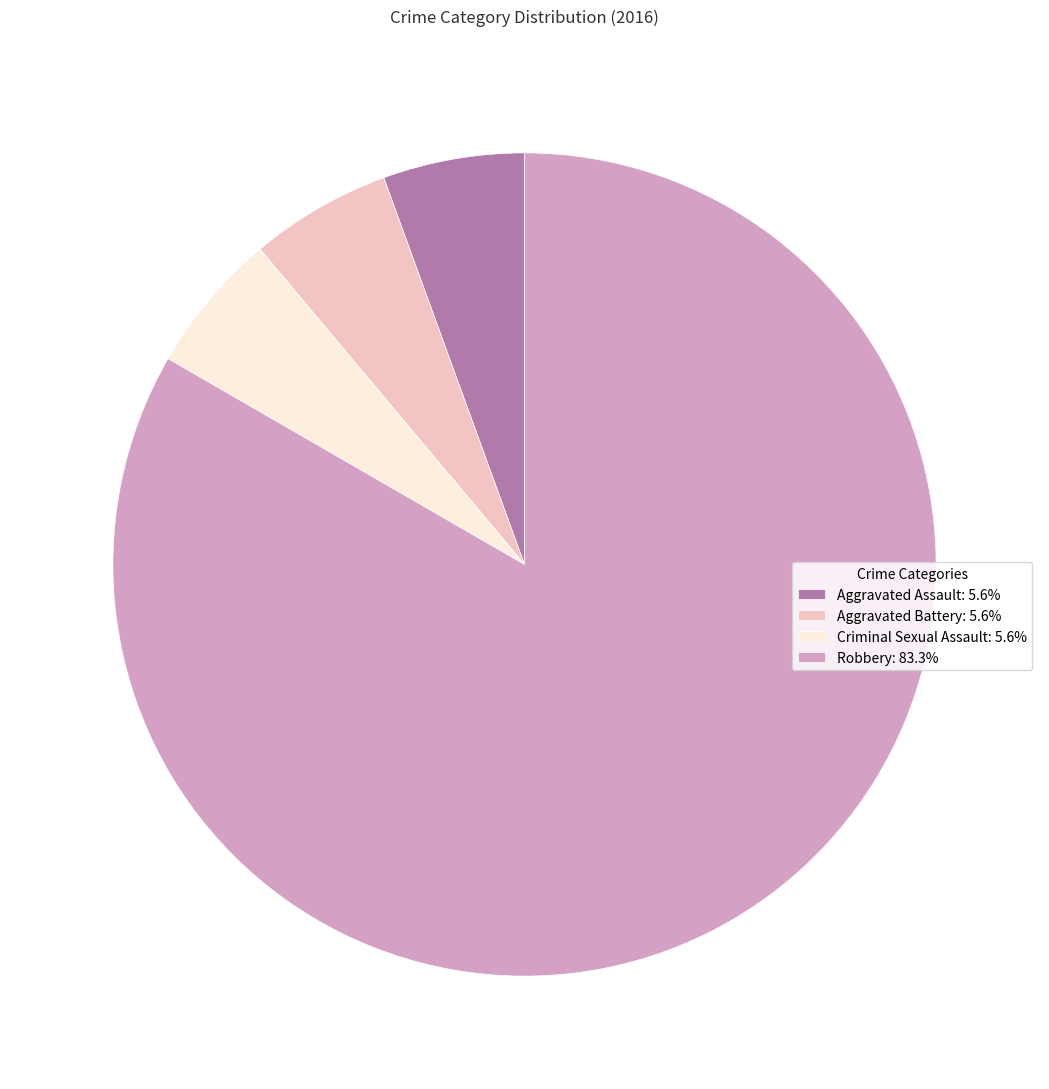

Do Aggravated Assault: 5.6% and Robbery: 83.3% together represent more than half of the pie?

Yes